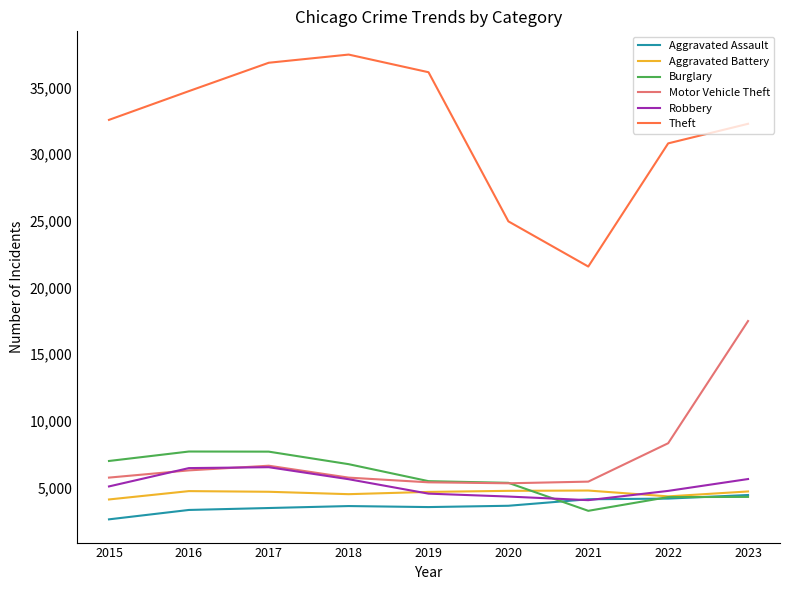

What is the difference between the maximum and minimum values in the Motor Vehicle Theft series?

12166